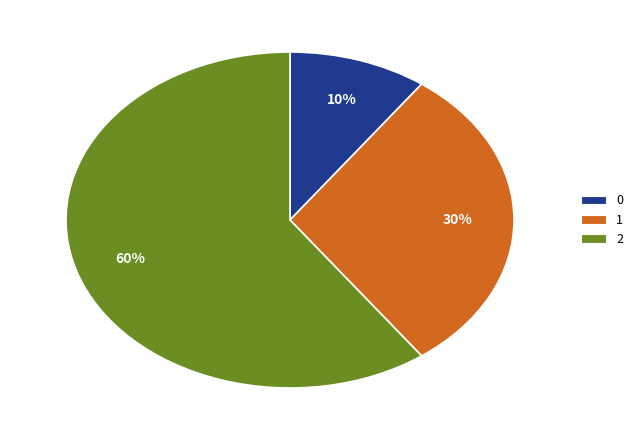

To the nearest percent, what portion does 1 represent?

30%